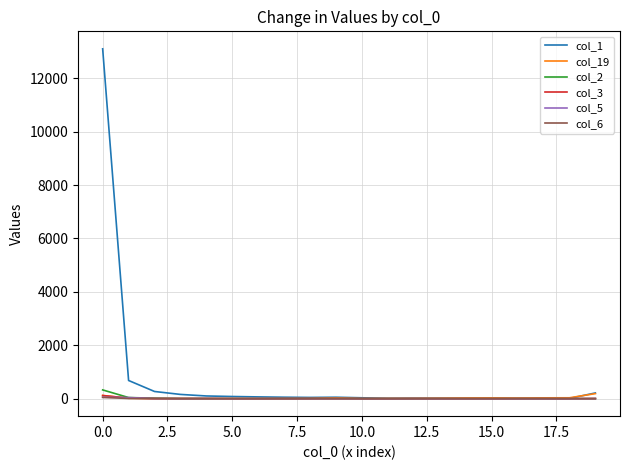

Which series has the largest range (max minus min)?

col_1